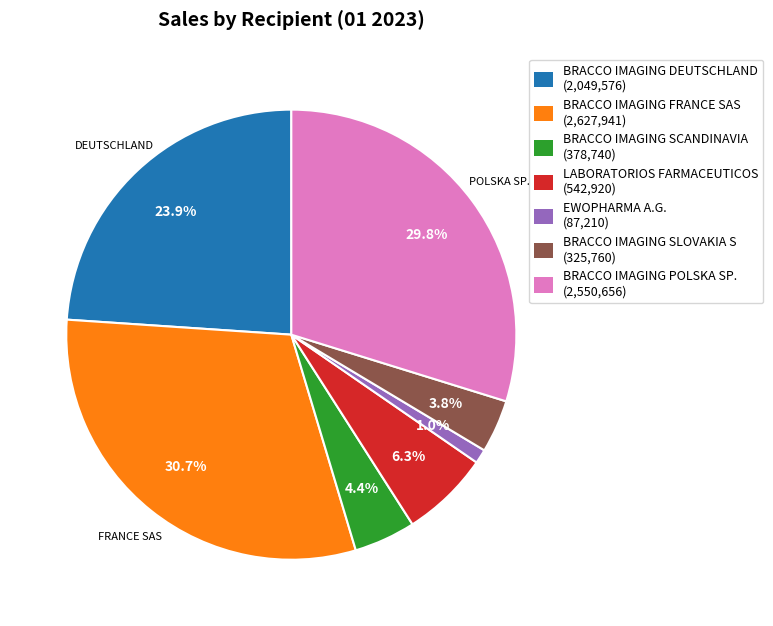

The BRACCO IMAGING POLSKA SP. slice represents 30% of the pie. True or false?

True